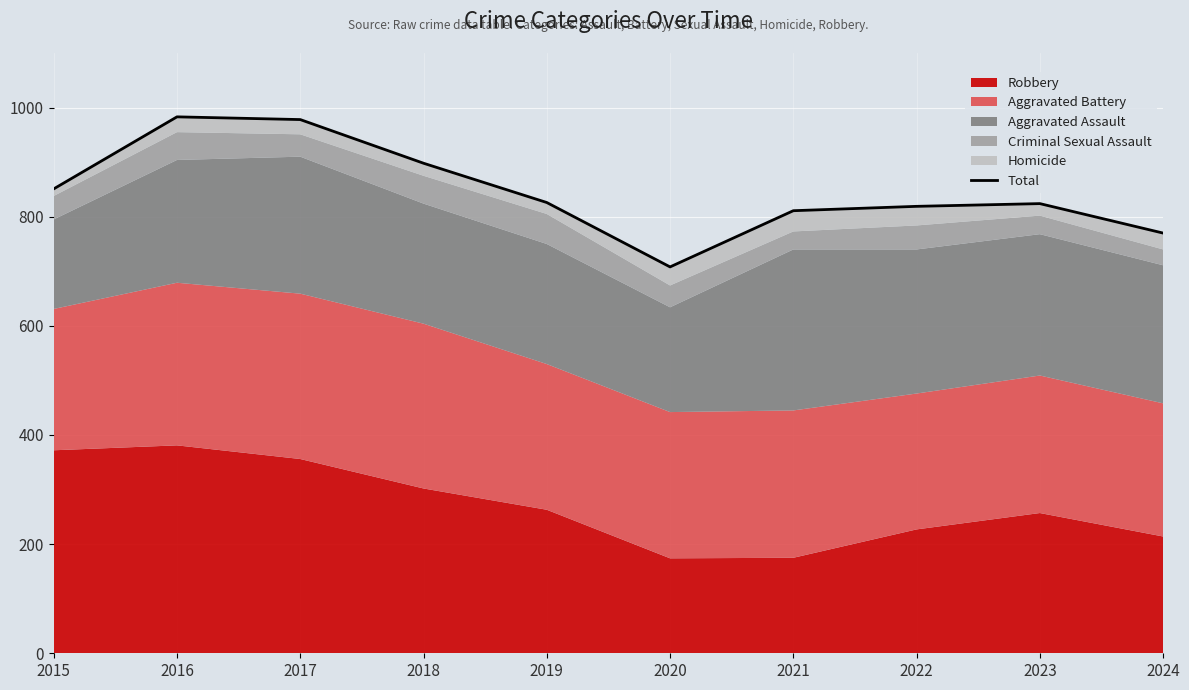

How many points are higher than both their immediate neighbors (excluding endpoints)?

2